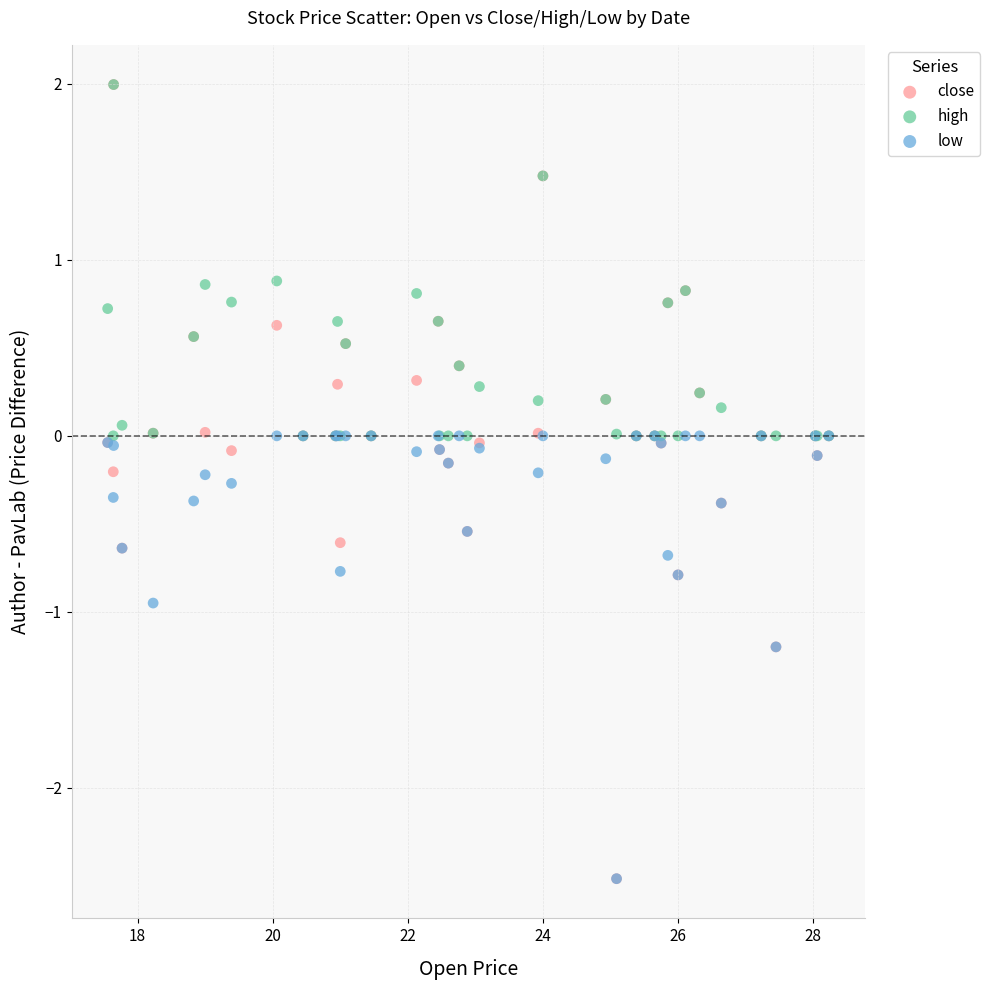

Which series has the largest Y range (max minus min)?

close